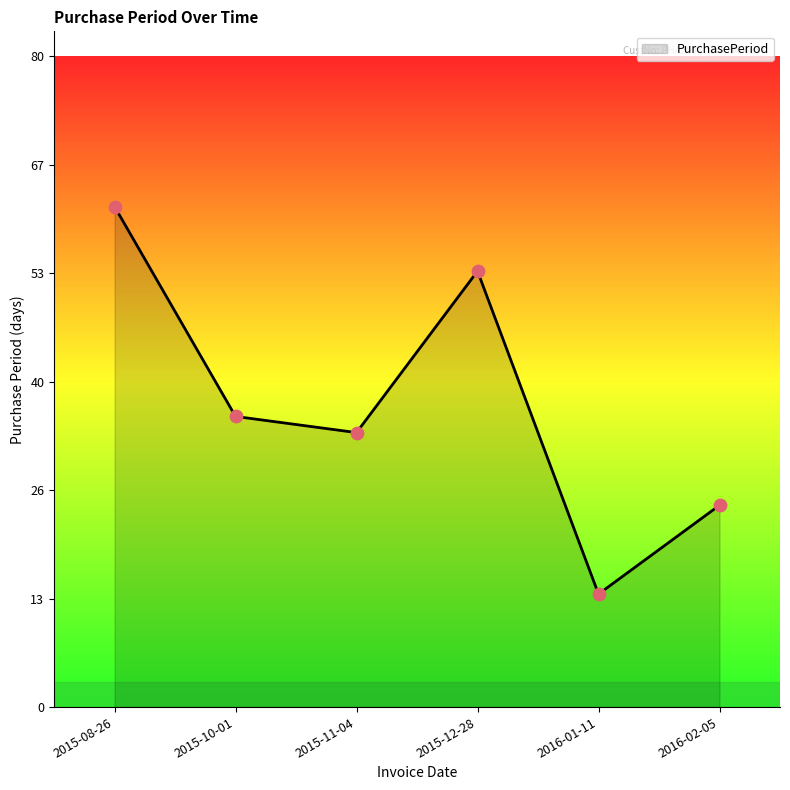

Does the chart have visible grid lines?

No